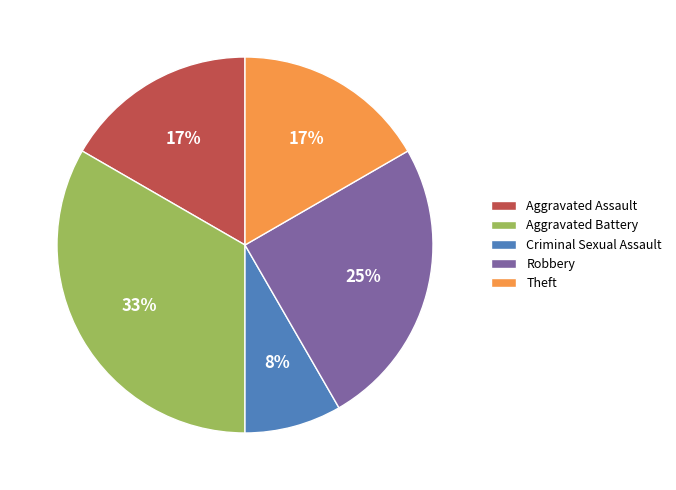

Approximately how many times larger is the value at Criminal Sexual Assault compared to Theft?

0.5